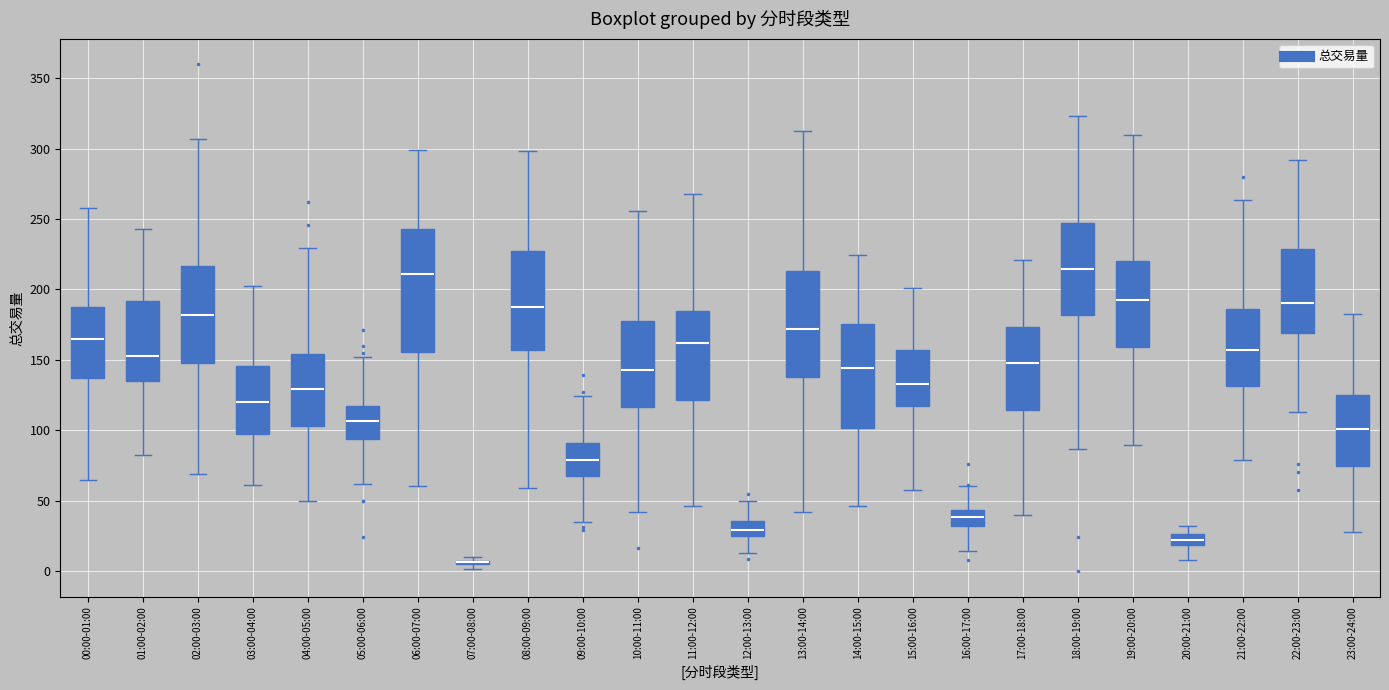

Reading left to right, read every box against the y-axis: the position of its median line, the range the box covers, and the ends of its whiskers. The values are not printed on the chart, so give them approximately, as read against the axis.

00:00-01:00: median 165, box 135 to 185, whiskers 65 to 260
01:00-02:00: median 155, box 135 to 190, whiskers 85 to 245
02:00-03:00: median 180, box 150 to 215, whiskers 70 to 305
03:00-04:00: median 120, box 95 to 145, whiskers 60 to 205
04:00-05:00: median 130, box 105 to 155, whiskers 50 to 230
05:00-06:00: median 105, box 95 to 115, whiskers 60 to 150
06:00-07:00: median 210, box 155 to 245, whiskers 60 to 300
07:00-08:00: box collapsed to a line at 5, whiskers 0 to 10
08:00-09:00: median 190, box 155 to 225, whiskers 60 to 300
09:00-10:00: median 80, box 70 to 90, whiskers 35 to 125
10:00-11:00: median 145, box 115 to 180, whiskers 40 to 255
11:00-12:00: median 160, box 120 to 185, whiskers 45 to 270
12:00-13:00: median 30, box 25 to 35, whiskers 15 to 50
13:00-14:00: median 170, box 140 to 215, whiskers 40 to 315
14:00-15:00: median 145, box 100 to 175, whiskers 45 to 225
15:00-16:00: median 135, box 115 to 155, whiskers 60 to 200
16:00-17:00: median 40, box 30 to 45, whiskers 15 to 60
17:00-18:00: median 150, box 115 to 175, whiskers 40 to 220
18:00-19:00: median 215, box 180 to 245, whiskers 85 to 325
19:00-20:00: median 190, box 160 to 220, whiskers 90 to 310
20:00-21:00: median 20 (inside the box), box 20 to 25, whiskers 10 to 30
21:00-22:00: median 155, box 130 to 185, whiskers 80 to 265
22:00-23:00: median 190, box 170 to 230, whiskers 115 to 290
23:00-24:00: median 100, box 75 to 125, whiskers 30 to 185